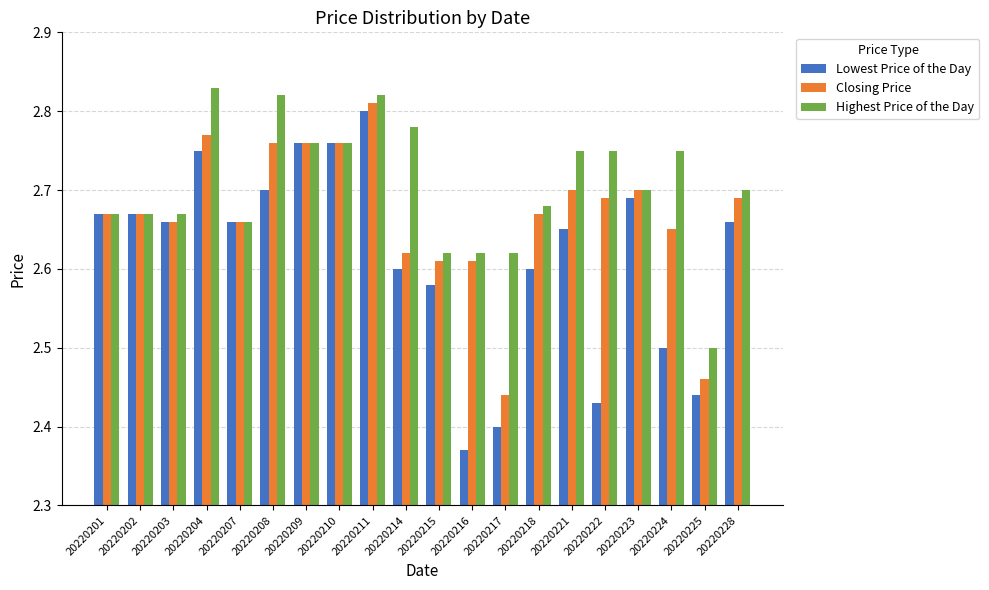

At which label does Closing Price reach its minimum?

20220217